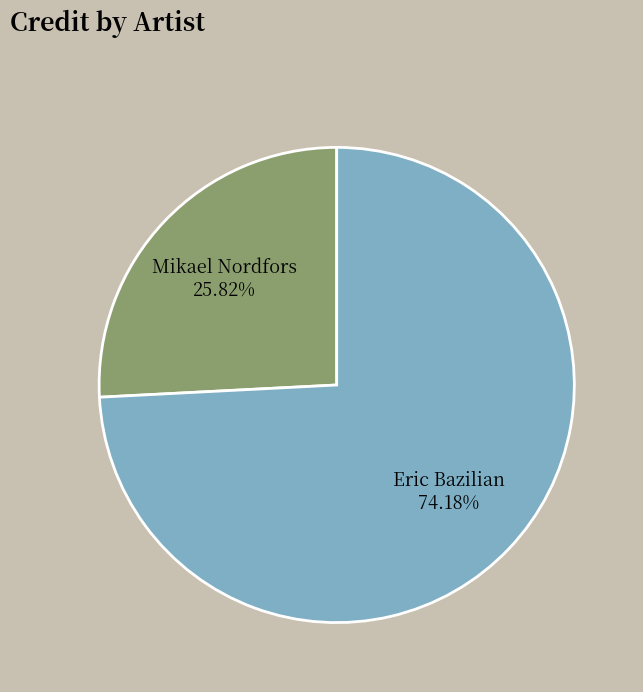

Which slice is the smallest?

Mikael Nordfors